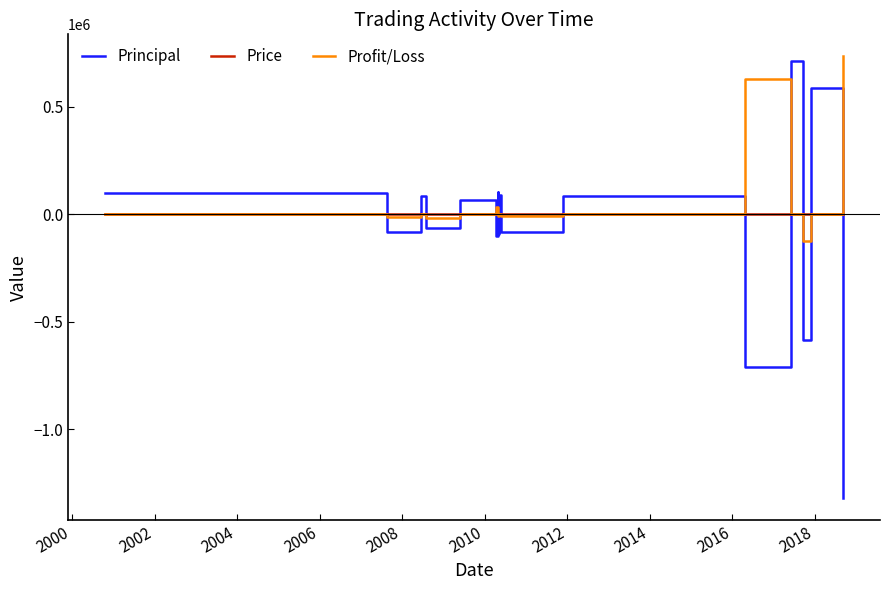

Which series has the widest spread of values?

Principal